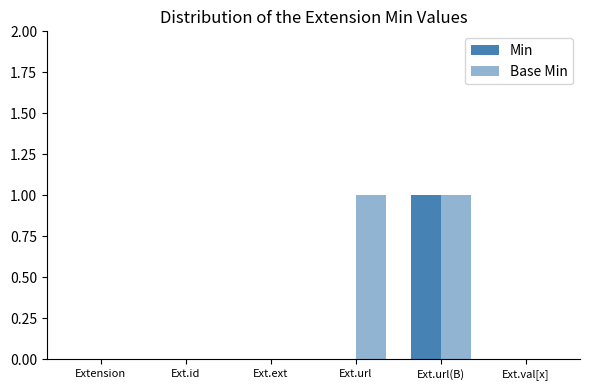

What is the label of the 1st bar from the left?

Extension